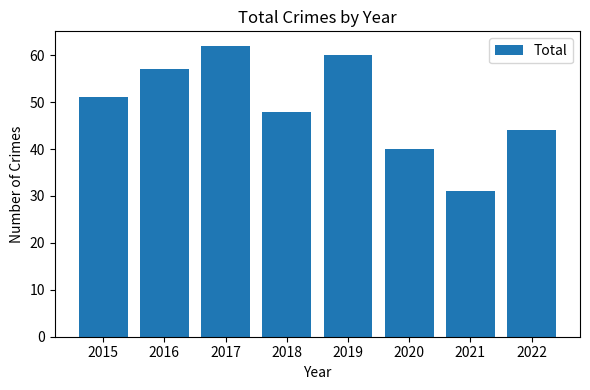

What is the minimum value shown in the chart?

31